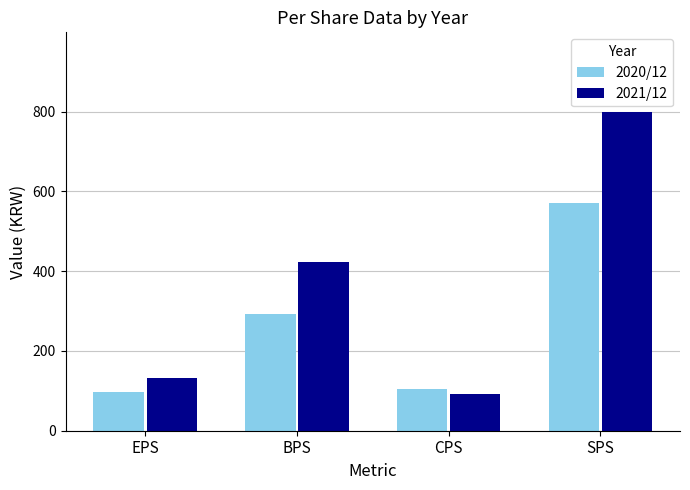

What is the label of the 2nd bar from the right?

CPS